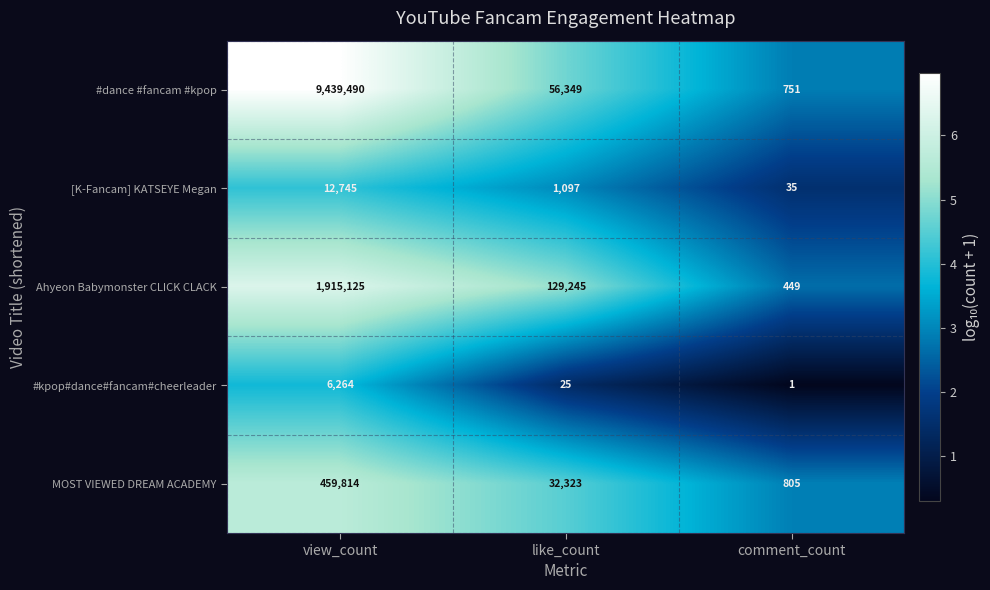

What is the maximum value shown in the chart?

9439490